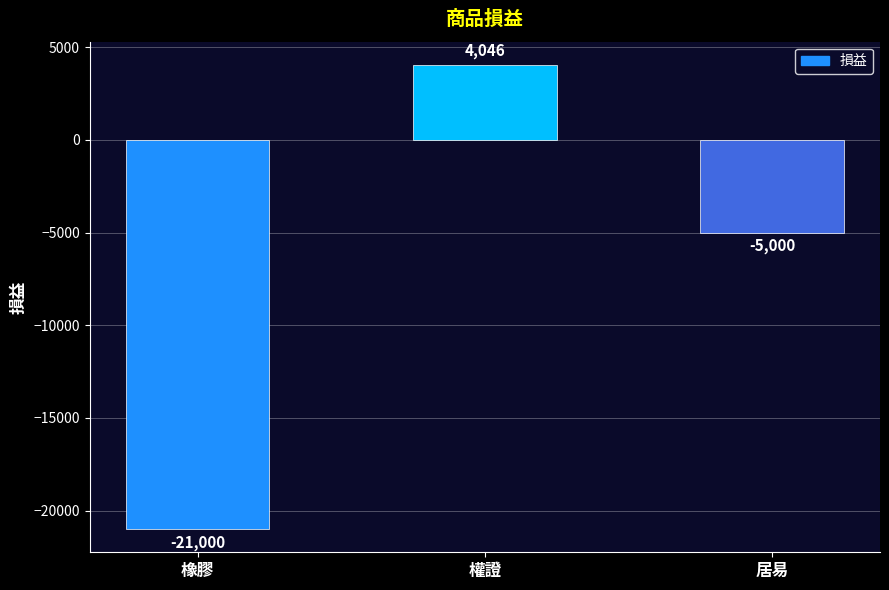

Which has a higher value, 居易 or 權證?

權證